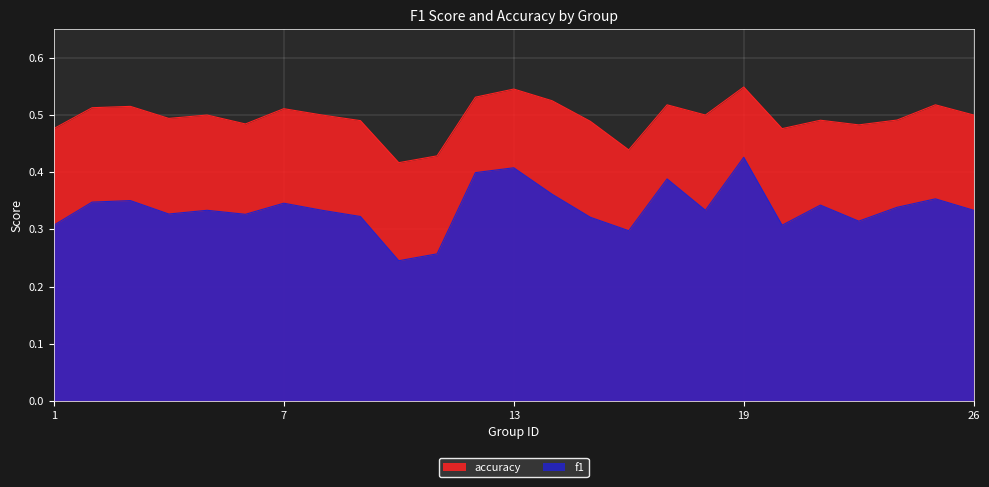

Which series changed the most between 18 and 26?

f1